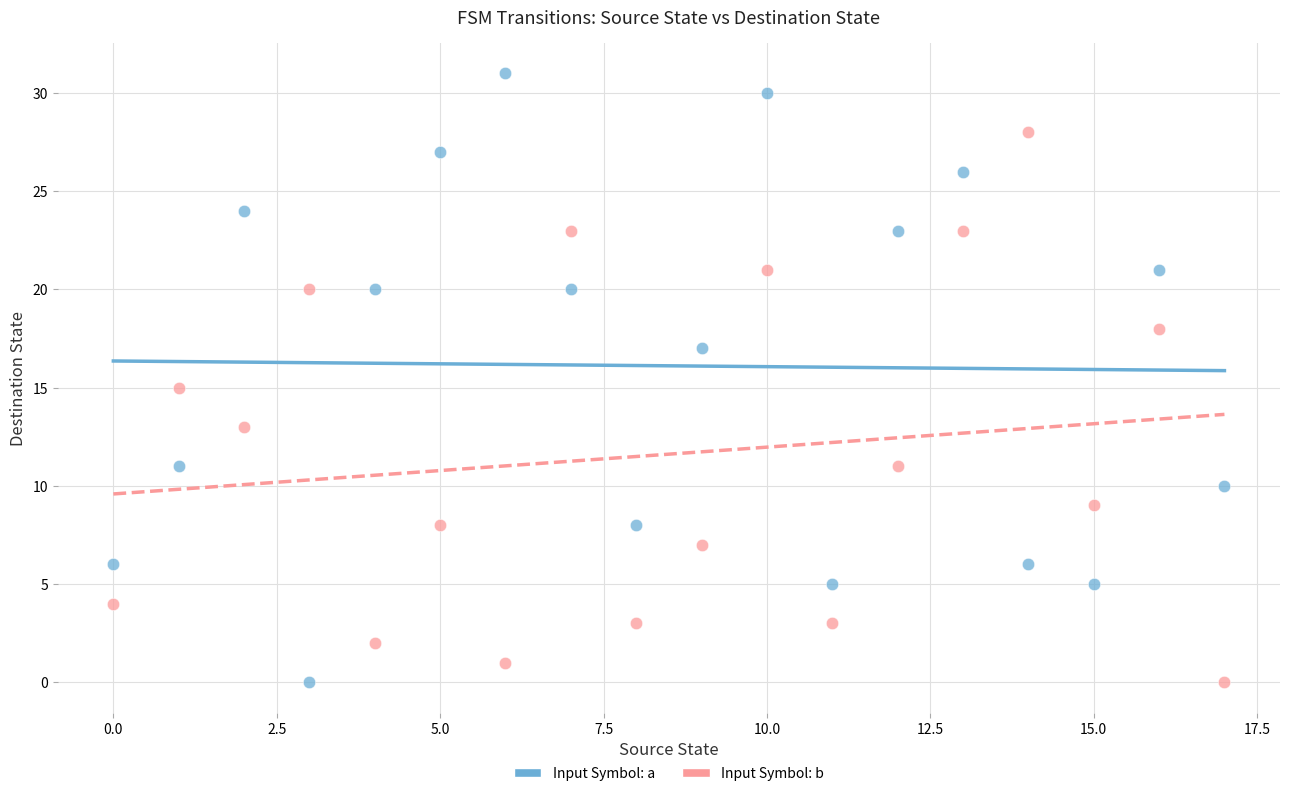

Which series has the widest spread of Y values?

Input Symbol: a